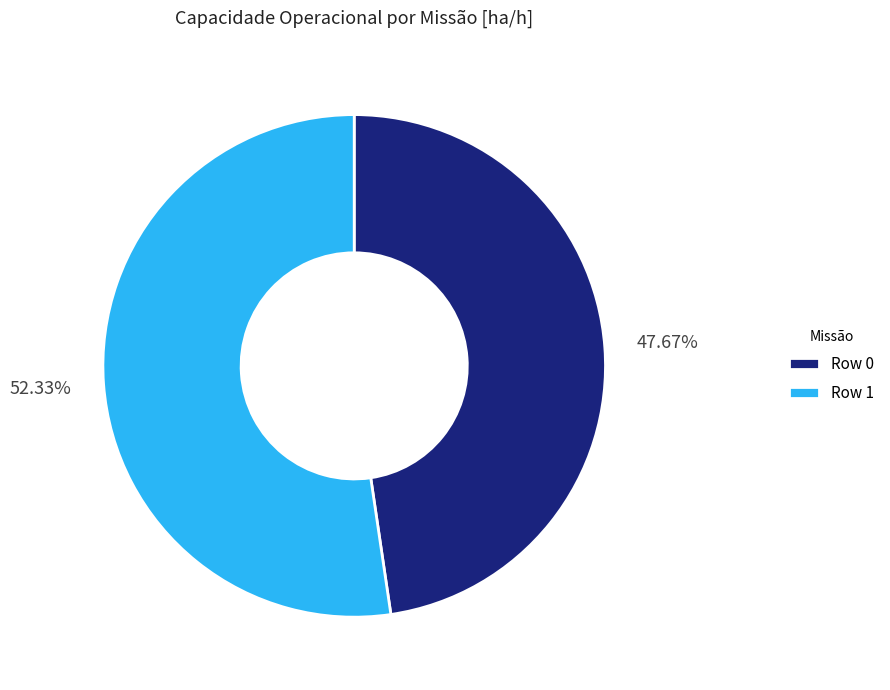

Combined, do Row 1 and Row 0 account for over 50%?

Yes